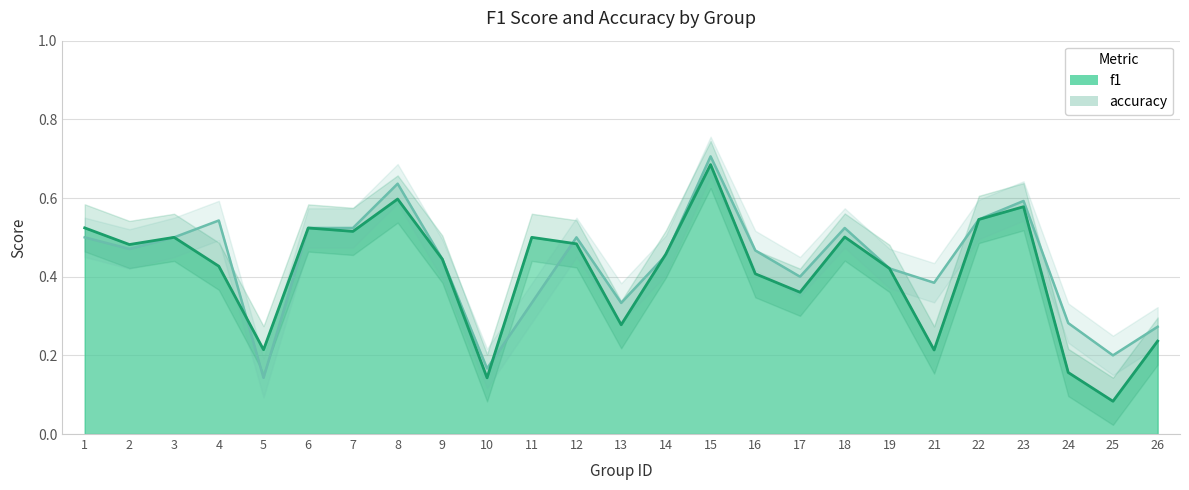

What is the average value of the f1 series?

0.4